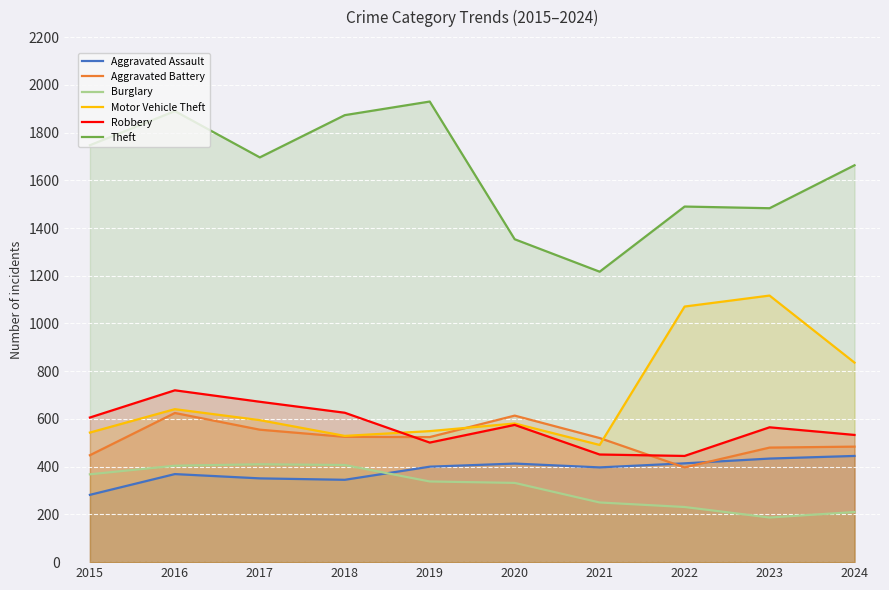

Where is the first local minimum for Motor Vehicle Theft?

2018